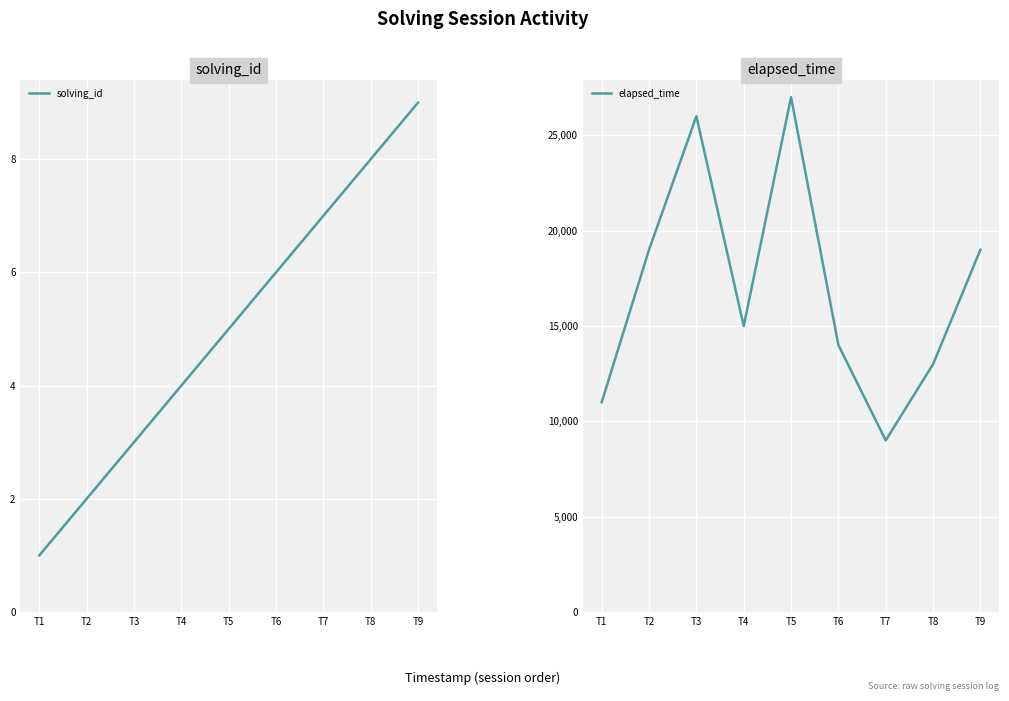

How many solving_id values are between 3 and 7?

5